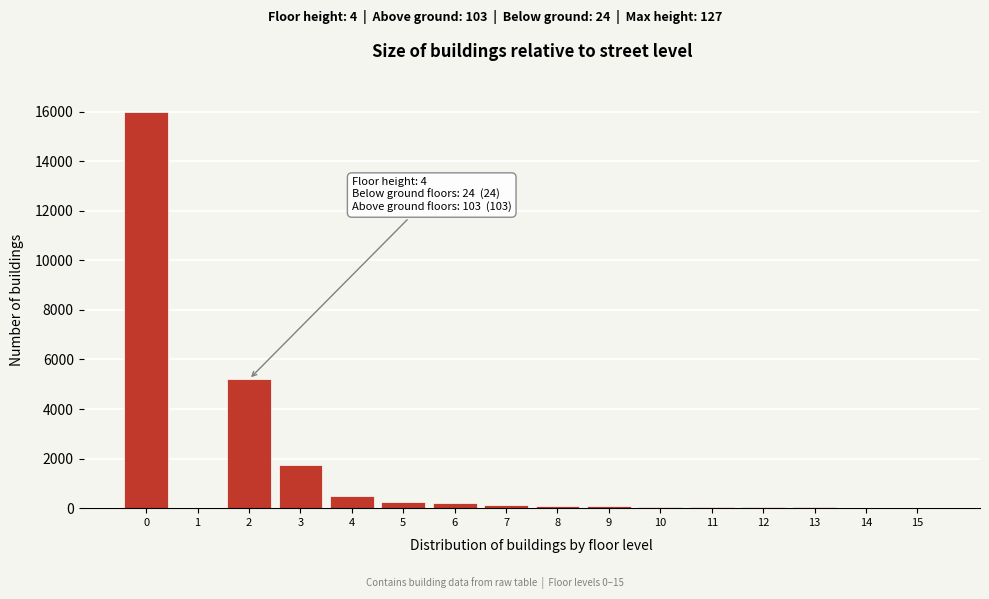

What is the maximum value shown in the chart?

16000